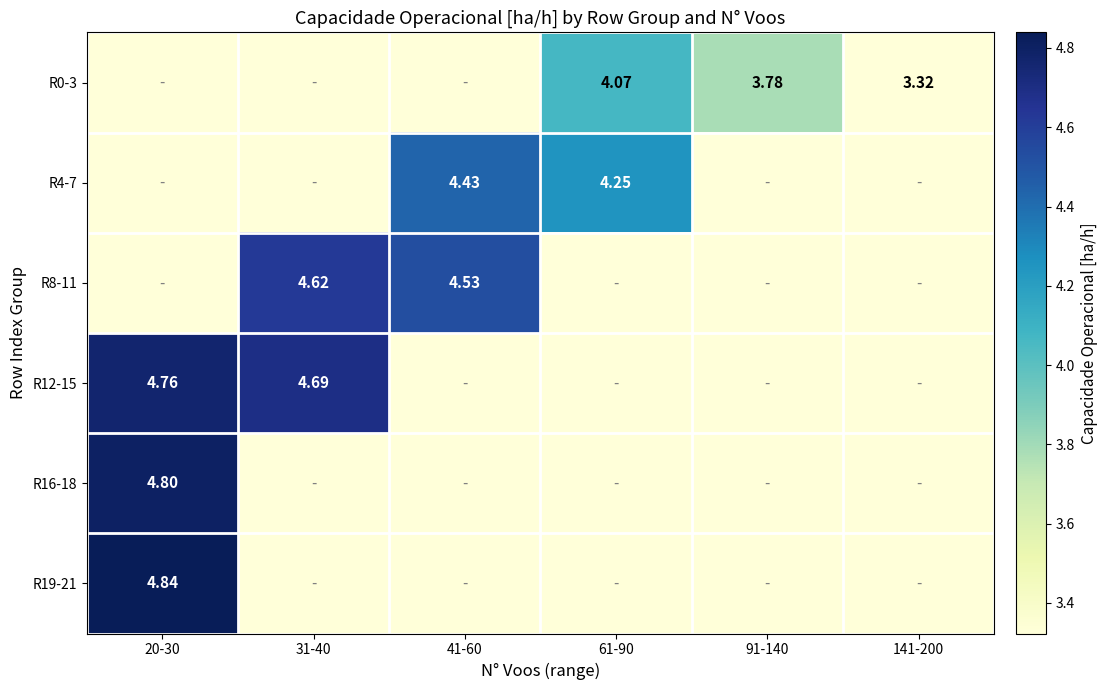

Rank the categories by R19-21 value from highest to lowest.

20-30, 31-40, 41-60, 61-90, 91-140, 141-200